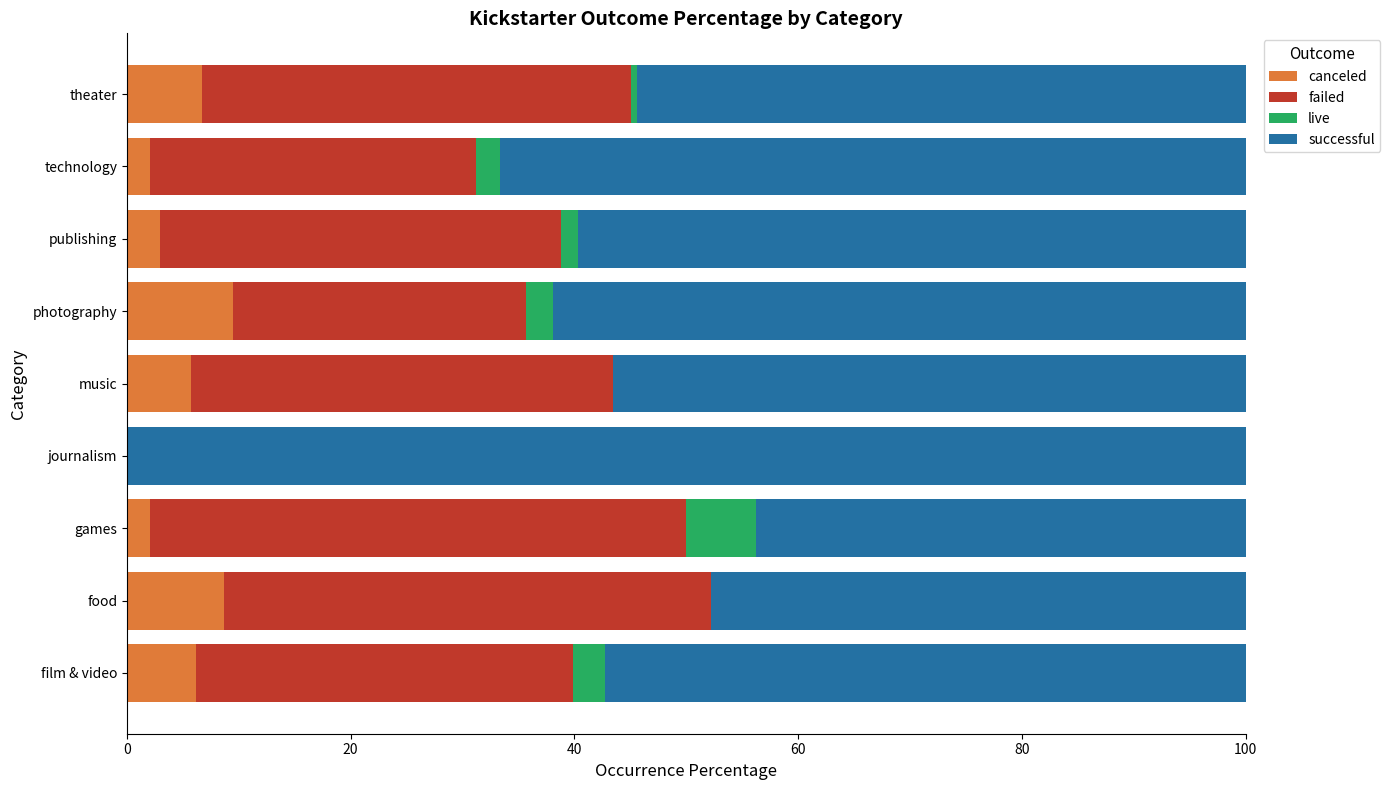

What is the maximum value for canceled?

9.5